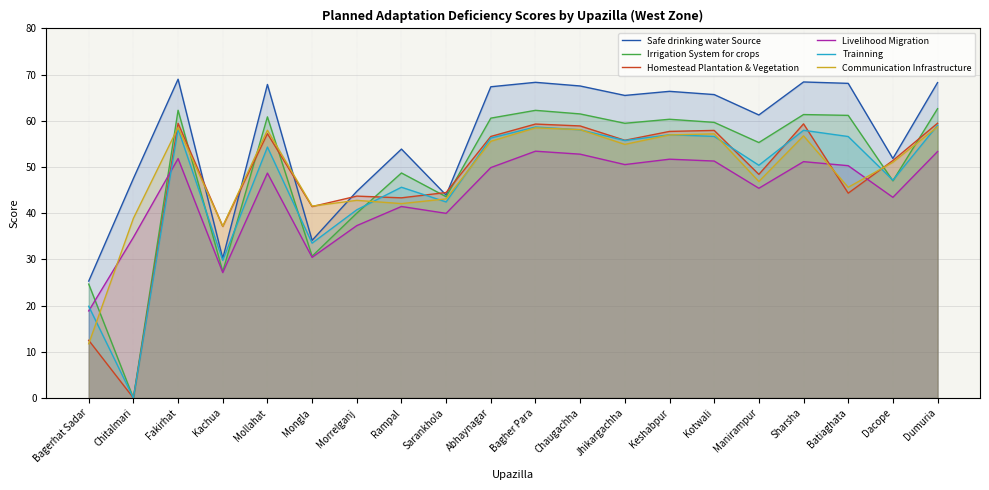

The value of Trainning at Chitalmari is -23.8. True or false?

False